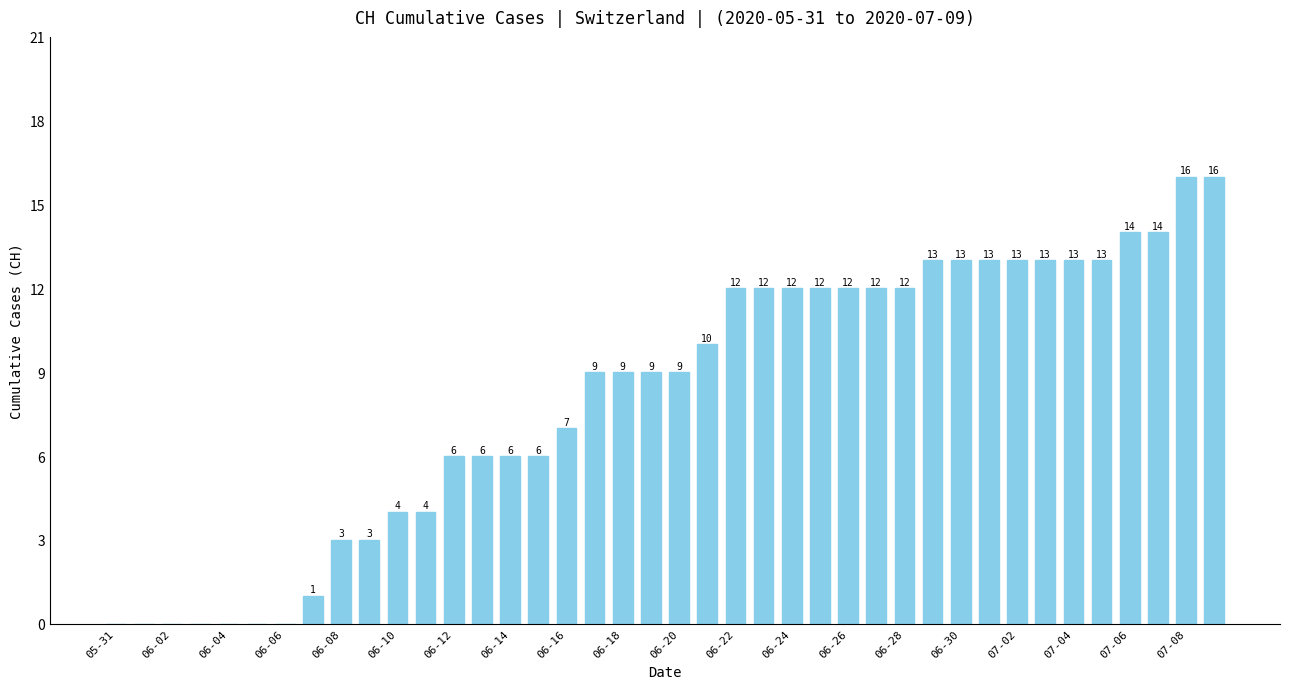

What is the sum of all values?

327